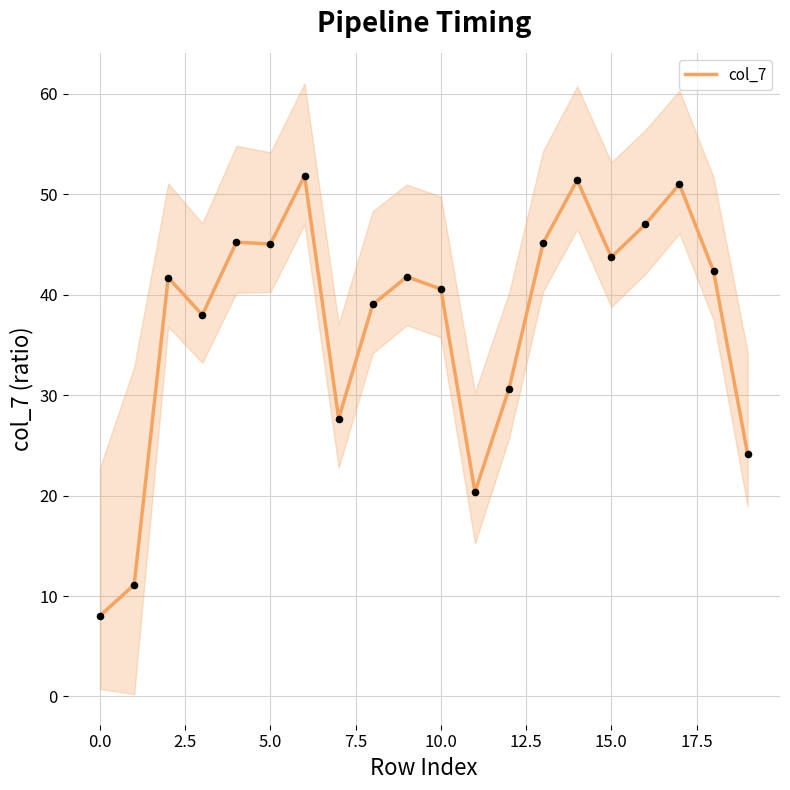

What is the ratio of the value at 15 to the value at 11?

2.1